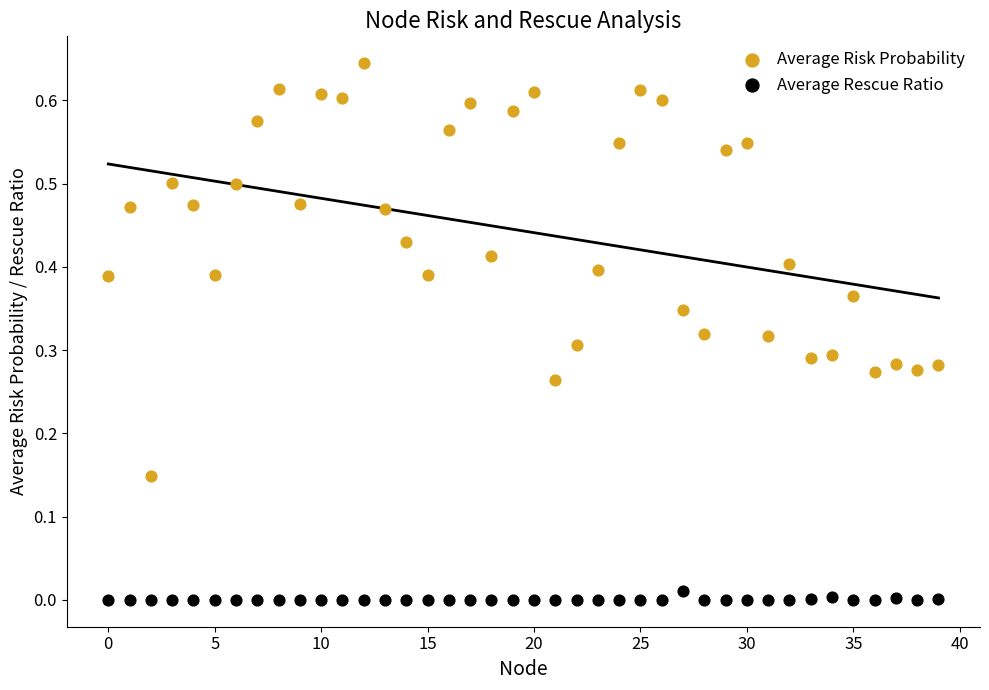

Which series has the widest spread of Y values?

Average Risk Probability